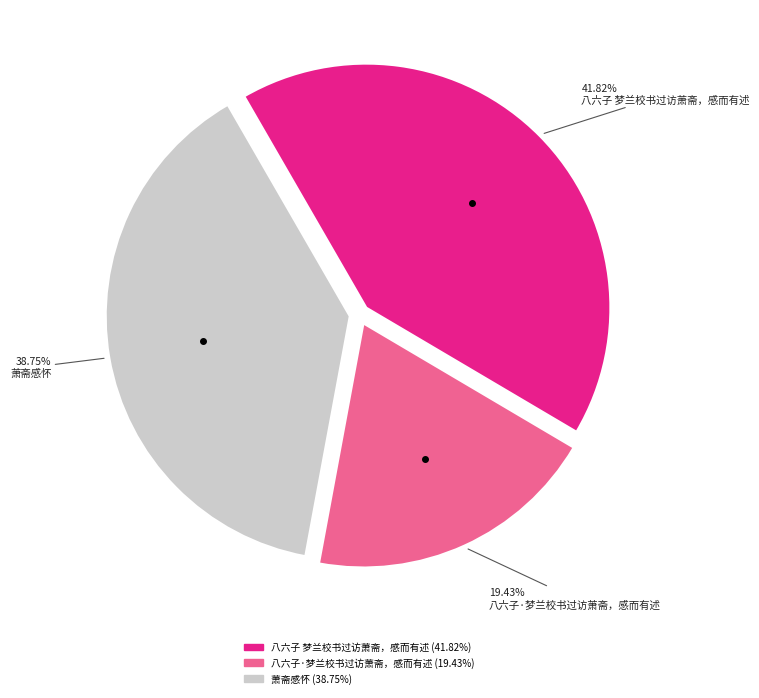

To the nearest percent, what is the difference between the largest and smallest slice percentages?

22%